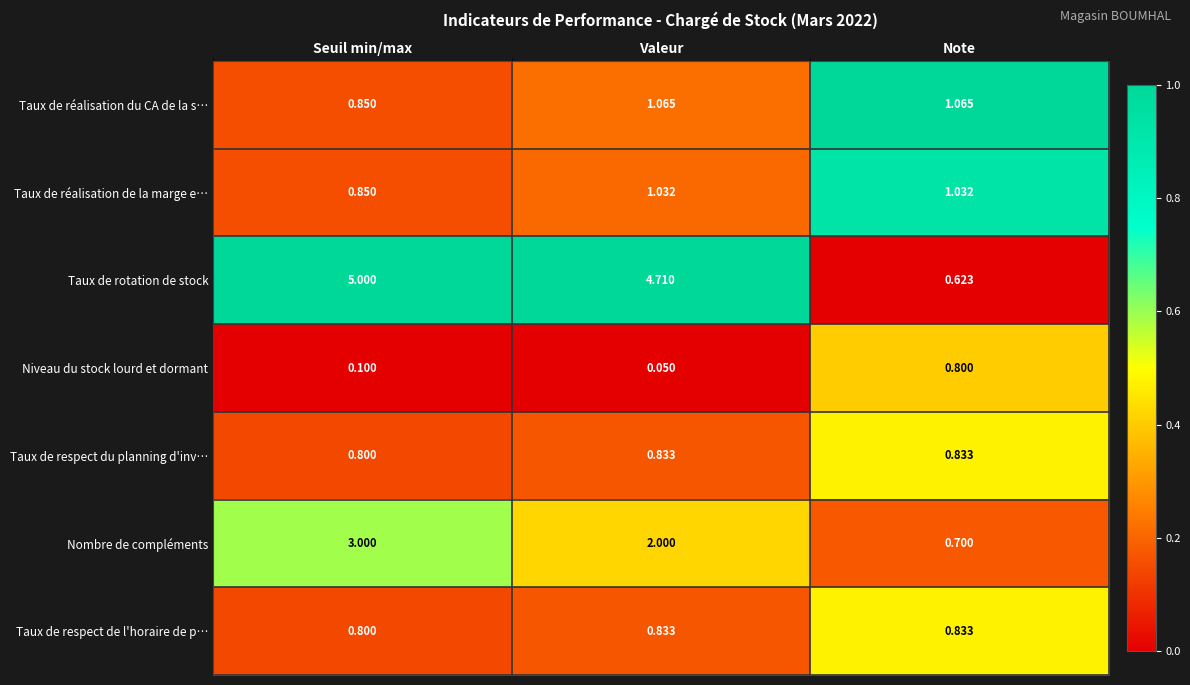

At which label is Taux de réalisation de la marge e… closest to 0?

Seuil min/max